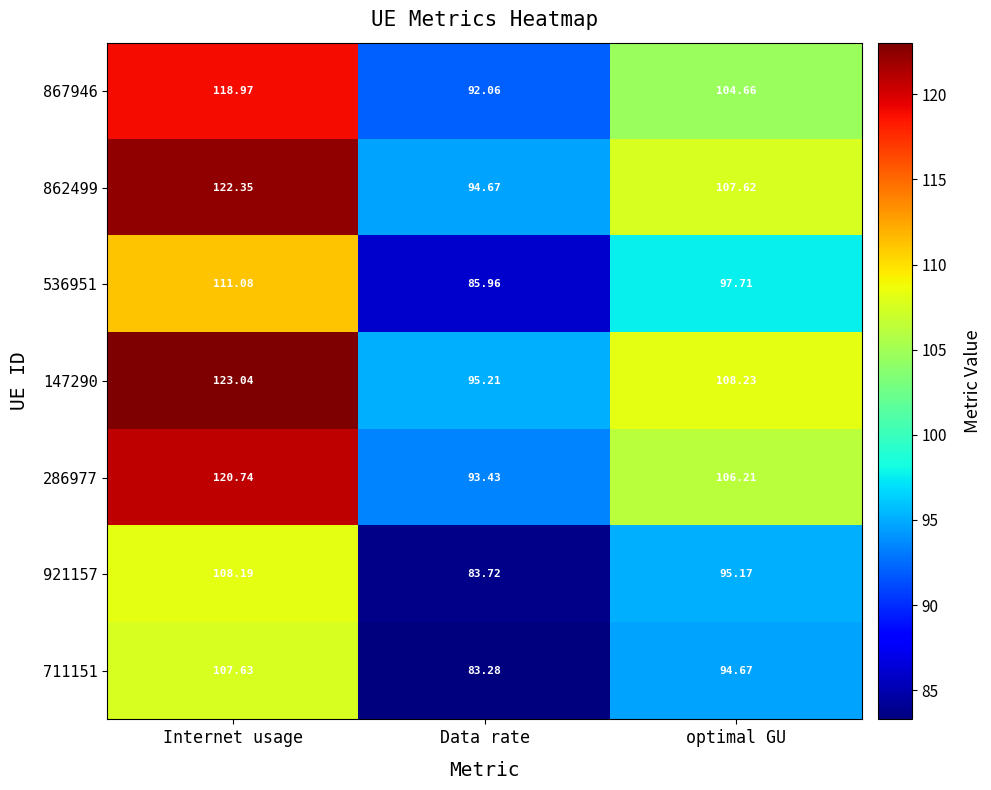

Where is 867946 nearest to the value 105?

optimal GU